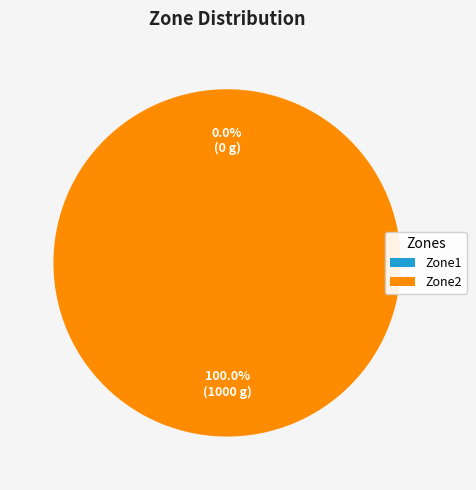

Which slice is the smallest?

Zone1